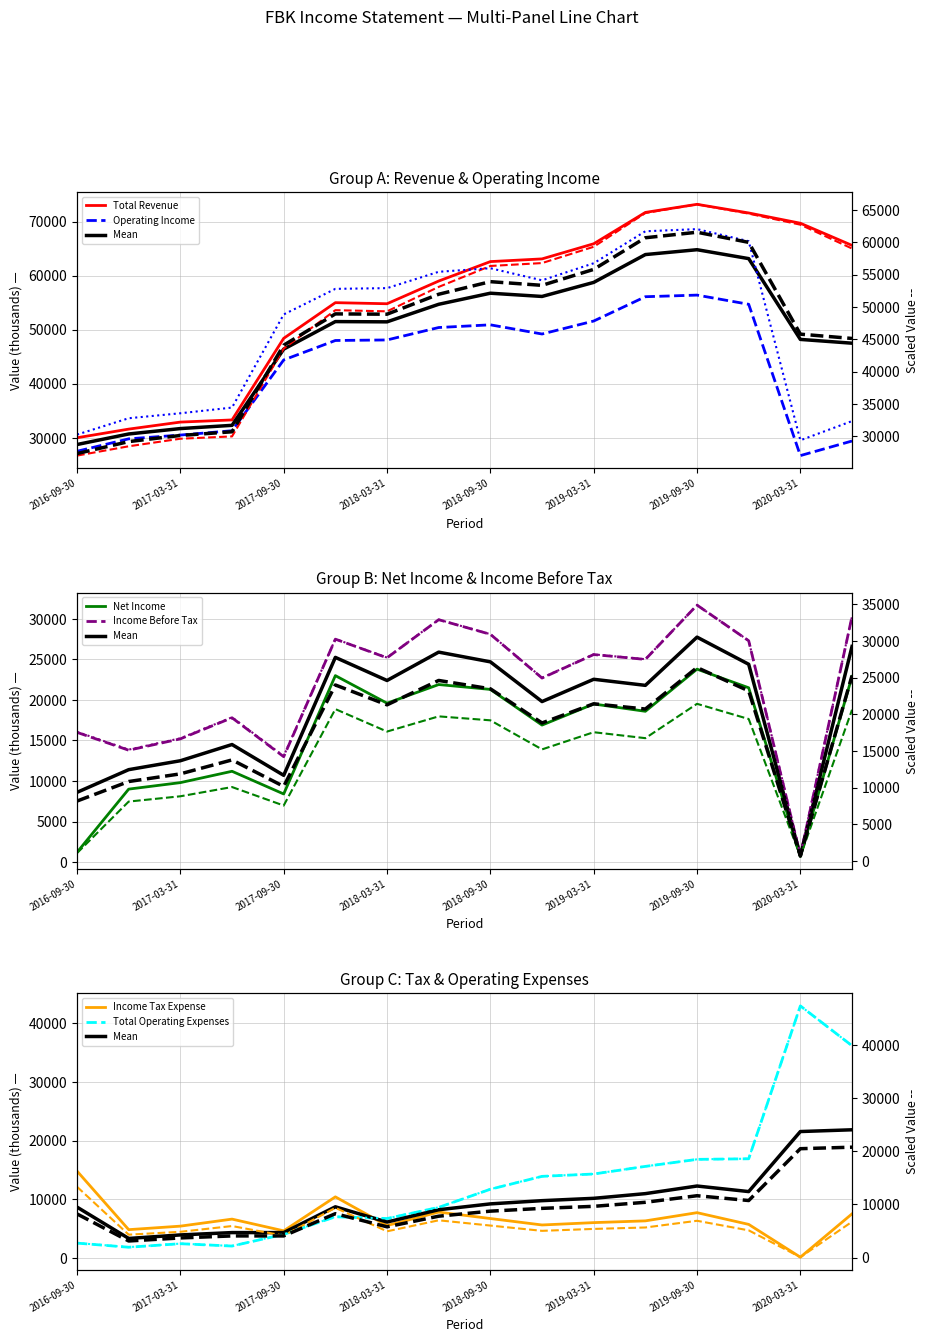

What is the label of the 16th point from the right?

2016-09-30